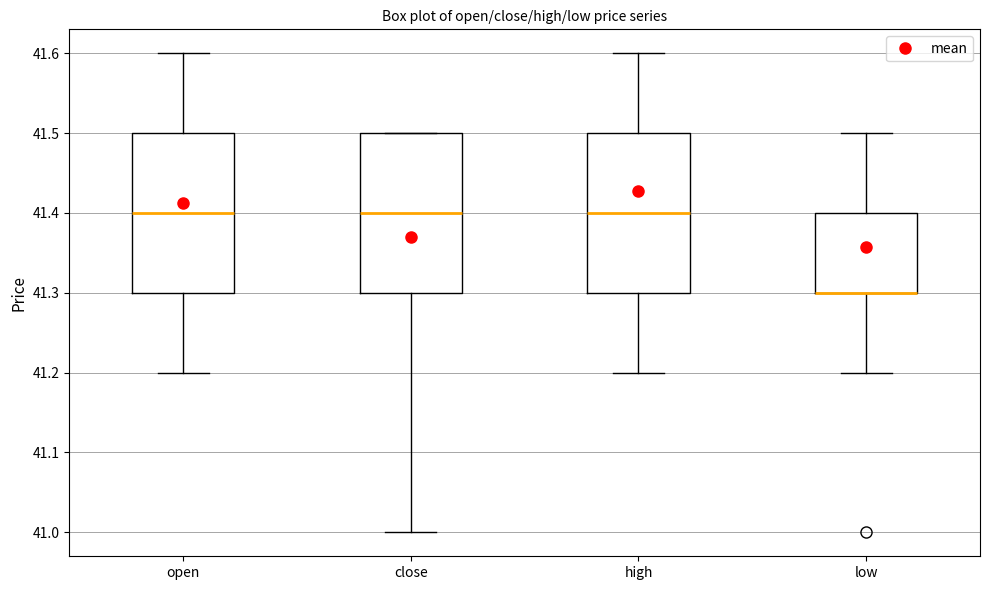

Reading left to right, transcribe this box plot: for each box, give where its median line is, the range the box spans, and where its two whiskers end, as read against the y-axis. The values are not printed on the chart, so give them approximately, as read against the axis.

open: median 41.4, box 41.3 to 41.5, whiskers 41.2 to 41.6
close: median 41.4, box 41.3 to 41.5, whiskers 41.0 to 41.5
high: median 41.4, box 41.3 to 41.5, whiskers 41.2 to 41.6
low: median 41.3 (drawn on the box's lower edge), box 41.3 to 41.4, whiskers 41.2 to 41.5